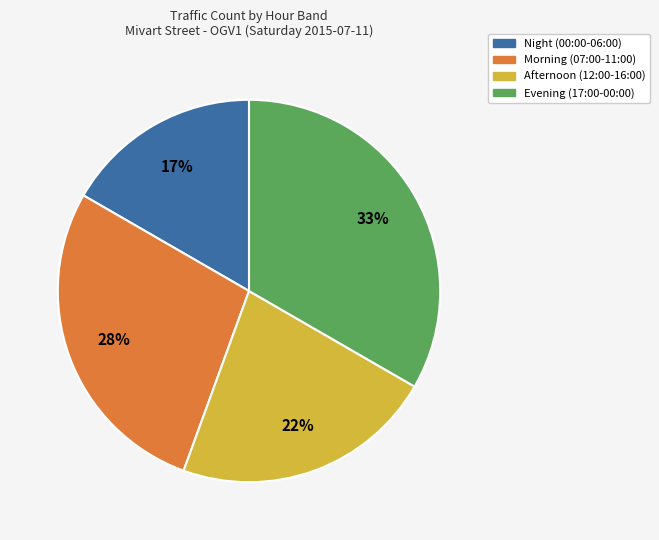

Is there any slice that represents more than half of the pie?

No